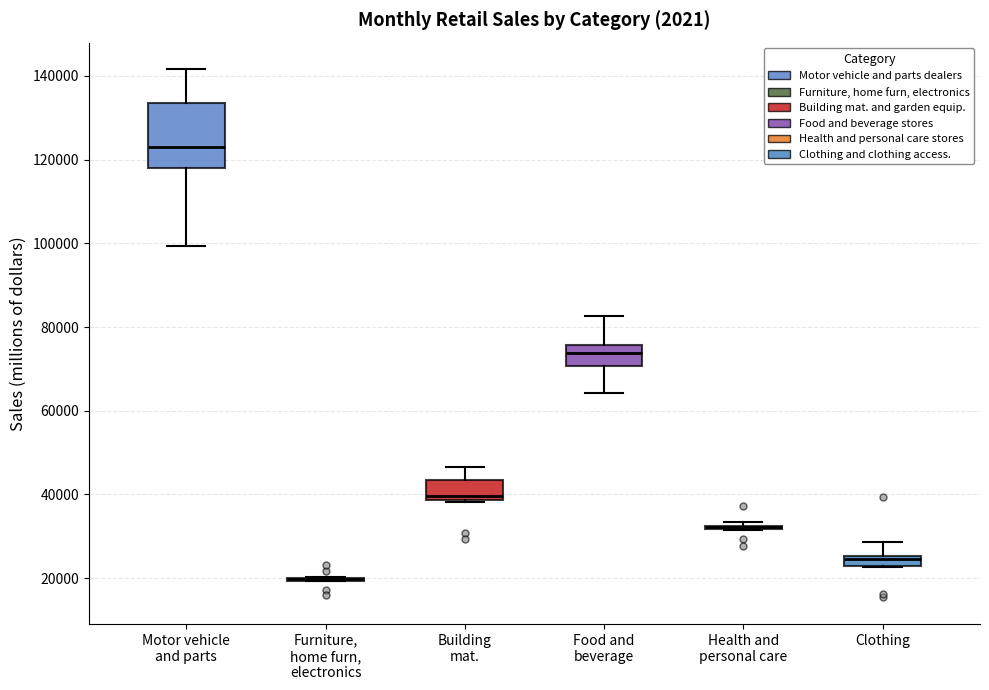

Where does the upper whisker of the box for Building mat. end on the y-axis? The values are not printed on the chart, so give them approximately, as read against the axis.

46000